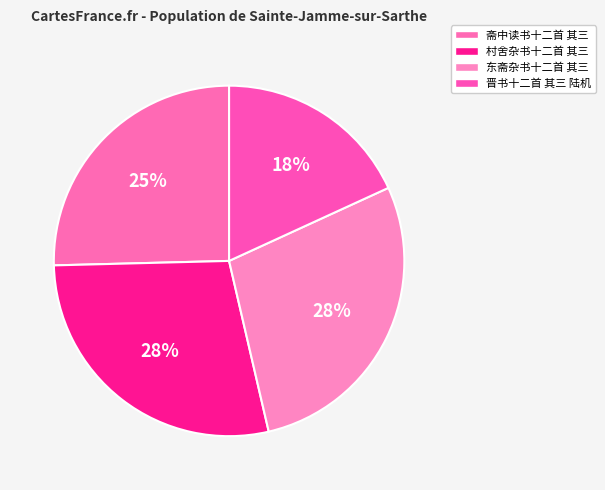

How many segments does this pie chart have?

4